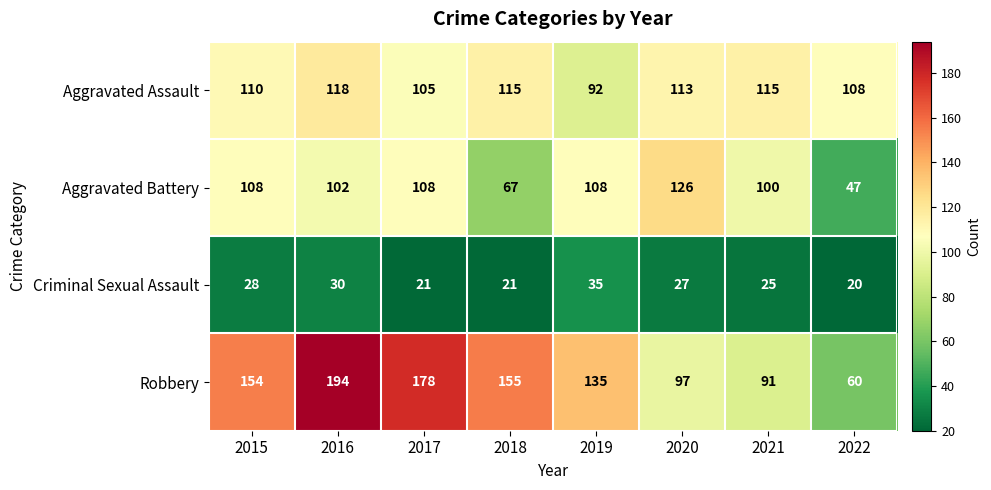

Which series has the largest total across all categories?

Robbery